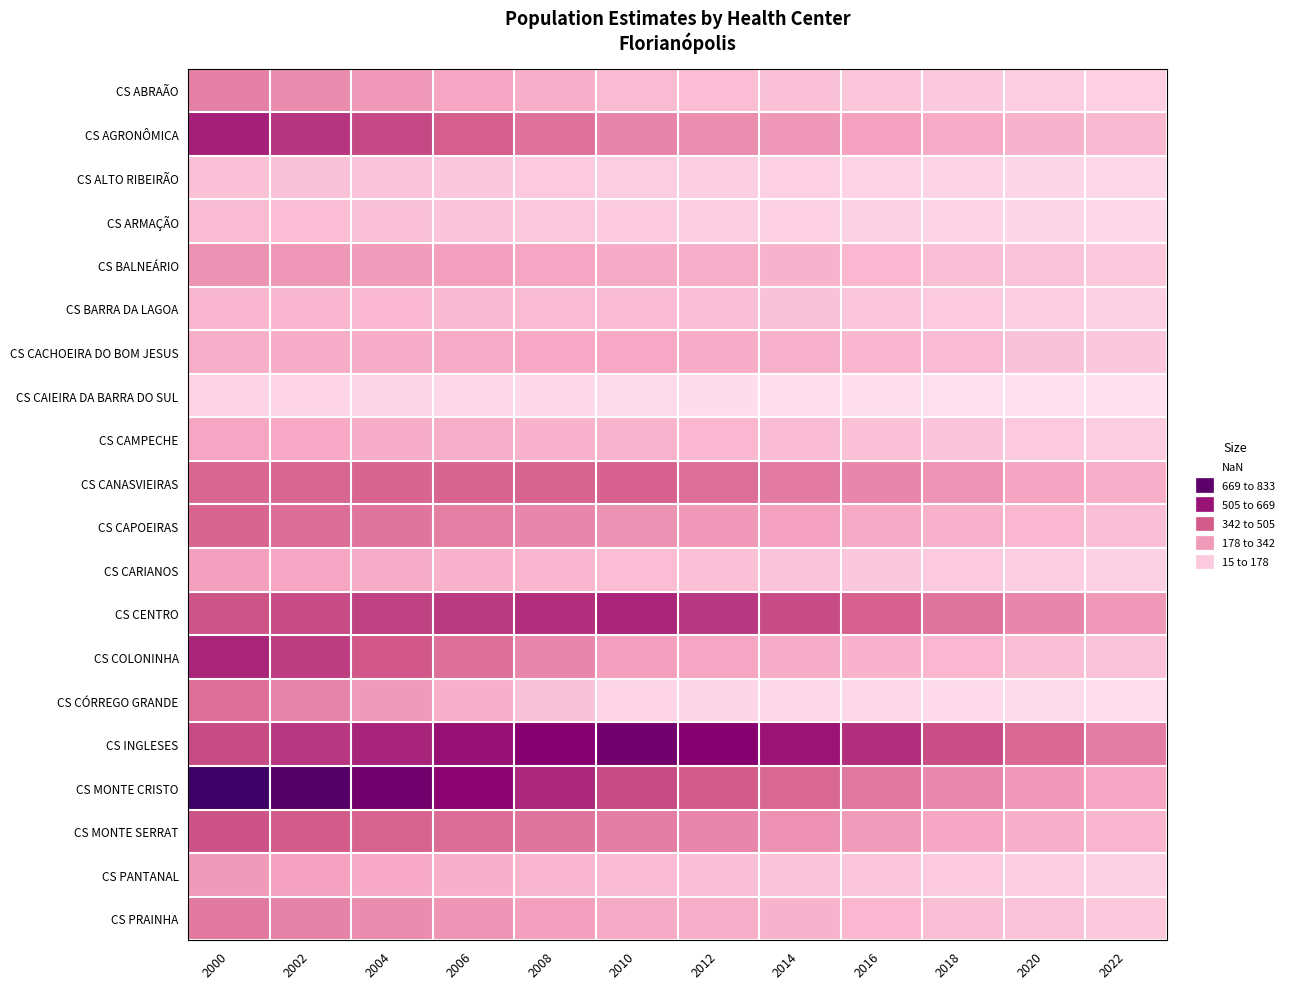

Reading left to right, list all the values displayed in this chart.

CS ABRAÃO: 2000=326	2002=294	2004=260	2006=225	2008=189	2010=151	2012=140	2014=128	2016=114	2018=100	2020=86	2022=74
CS AGRONÔMICA: 2000=552	2002=508	2004=463	2006=415	2008=366	2010=314	2012=290	2014=266	2016=238	2018=208	2020=178	2022=153
CS ALTO RIBEIRÃO: 2000=133	2002=125	2004=116	2006=107	2008=97	2010=87	2012=80	2014=74	2016=66	2018=58	2020=49	2022=42
CS ARMAÇÃO: 2000=152	2002=140	2004=128	2006=116	2008=103	2010=89	2012=82	2014=75	2016=67	2018=59	2020=50	2022=43
CS BALNEÁRIO: 2000=278	2002=266	2004=252	2006=239	2008=225	2010=210	2012=194	2014=178	2016=159	2018=139	2020=119	2022=102
CS BARRA DA LAGOA: 2000=167	2002=163	2004=159	2006=155	2008=151	2010=146	2012=135	2014=124	2016=110	2018=97	2020=83	2022=71
CS CACHOEIRA DO BOM JESUS: 2000=195	2002=199	2004=204	2006=209	2008=214	2010=219	2012=203	2014=185	2016=166	2018=145	2020=124	2022=107
CS CAIEIRA DA BARRA DO SUL: 2000=62	2002=56	2004=51	2006=45	2008=39	2010=32	2012=30	2014=27	2016=24	2018=21	2020=18	2022=15
CS CAMPECHE: 2000=223	2002=214	2004=204	2006=194	2008=184	2010=173	2012=160	2014=146	2016=131	2018=115	2020=98	2022=84
CS CANASVIEIRAS: 2000=396	2002=398	2004=399	2006=401	2008=403	2010=405	2012=374	2014=343	2016=306	2018=268	2020=228	2022=197
CS CAPOEIRAS: 2000=399	2002=377	2004=354	2006=331	2008=306	2010=280	2012=259	2014=237	2016=212	2018=185	2020=159	2022=136
CS CARIANOS: 2000=243	2002=224	2004=204	2006=184	2008=162	2010=140	2012=129	2014=118	2016=106	2018=93	2020=79	2022=68
CS CENTRO: 2000=440	2002=459	2004=479	2006=499	2008=521	2010=543	2012=502	2014=459	2016=411	2018=358	2020=306	2022=264
CS COLONINHA: 2000=544	2002=489	2004=431	2006=371	2008=308	2010=243	2012=225	2014=206	2016=184	2018=161	2020=138	2022=118
CS CÓRREGO GRANDE: 2000=375	2002=316	2004=255	2006=191	2008=124	2010=55	2012=51	2014=46	2016=41	2018=36	2020=31	2022=26
CS INGLESES: 2000=458	2002=501	2004=546	2006=591	2008=639	2010=690	2012=638	2014=584	2016=521	2018=455	2020=390	2022=335
CS MONTE CRISTO: 2000=833	2002=766	2004=694	2006=620	2008=541	2010=461	2012=426	2014=390	2016=349	2018=304	2020=261	2022=224
CS MONTE SERRAT: 2000=444	2002=424	2004=402	2006=380	2008=357	2010=333	2012=308	2014=282	2016=252	2018=220	2020=189	2022=162
CS PANTANAL: 2000=257	2002=236	2004=215	2006=193	2008=169	2010=145	2012=134	2014=123	2016=110	2018=96	2020=82	2022=71
CS PRAINHA: 2000=346	2002=321	2004=295	2006=268	2008=240	2010=210	2012=194	2014=178	2016=159	2018=139	2020=119	2022=102